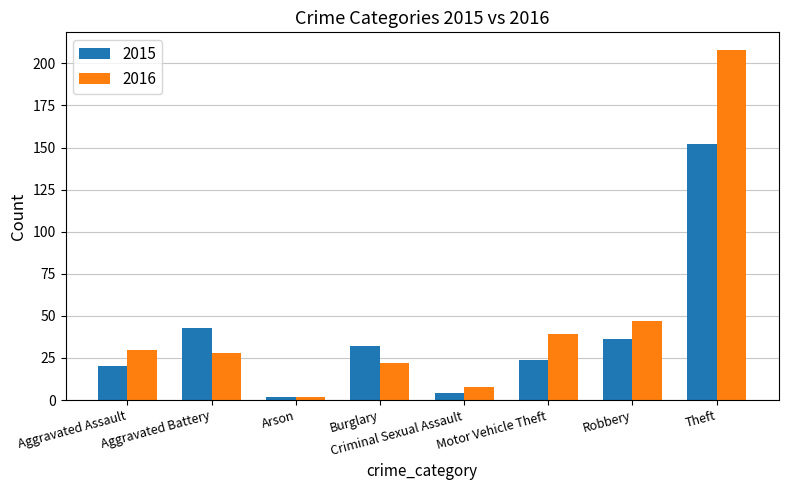

How many distinct data groups are displayed?

2